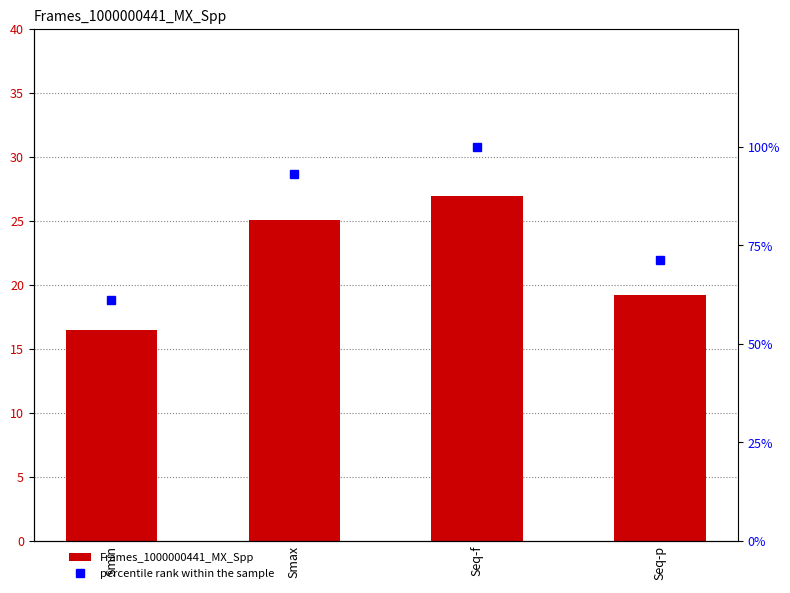

At which label does Frames_1000000441_MX_Spp reach its minimum?

Smin